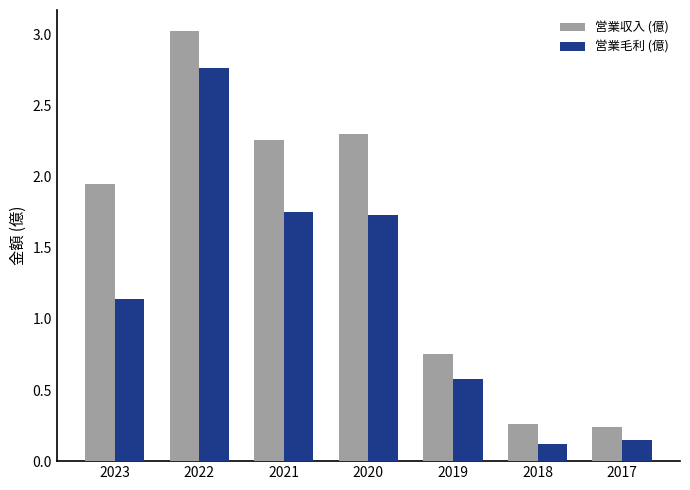

At which category is the sum across all series the highest?

2022